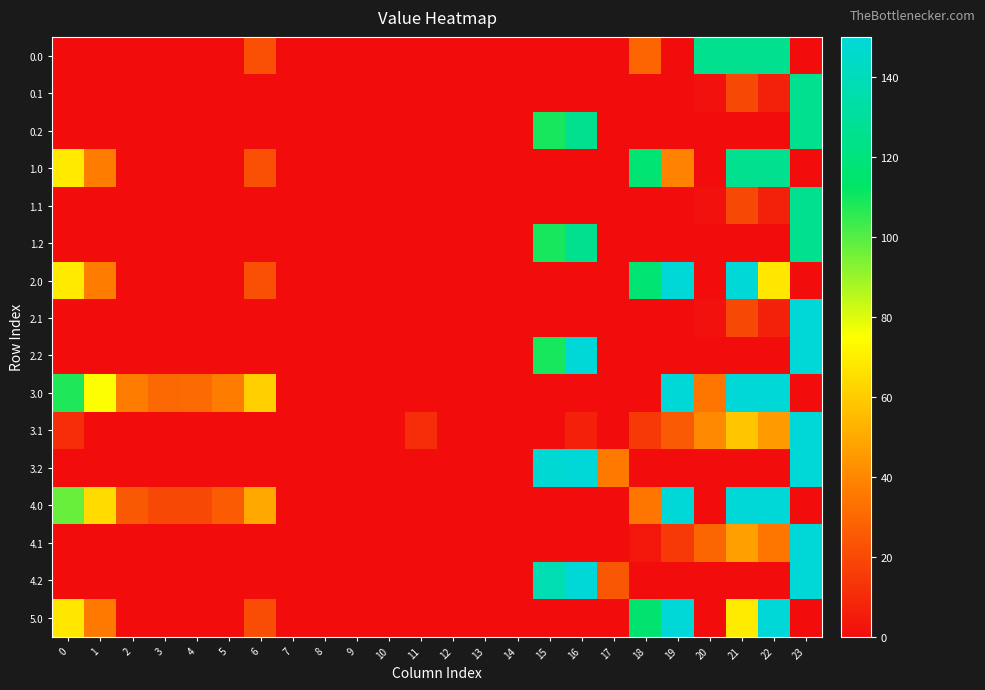

Which series changed the most between 10 and 21?

2.0